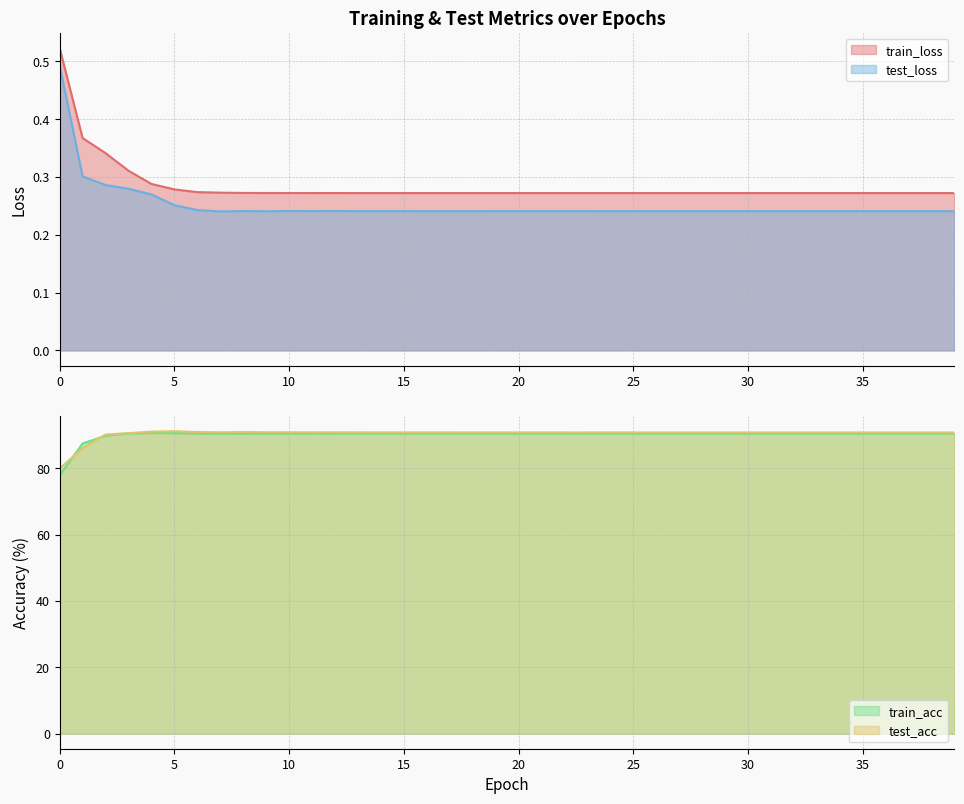

True or false: test_loss and train_loss intersect in this chart.

False